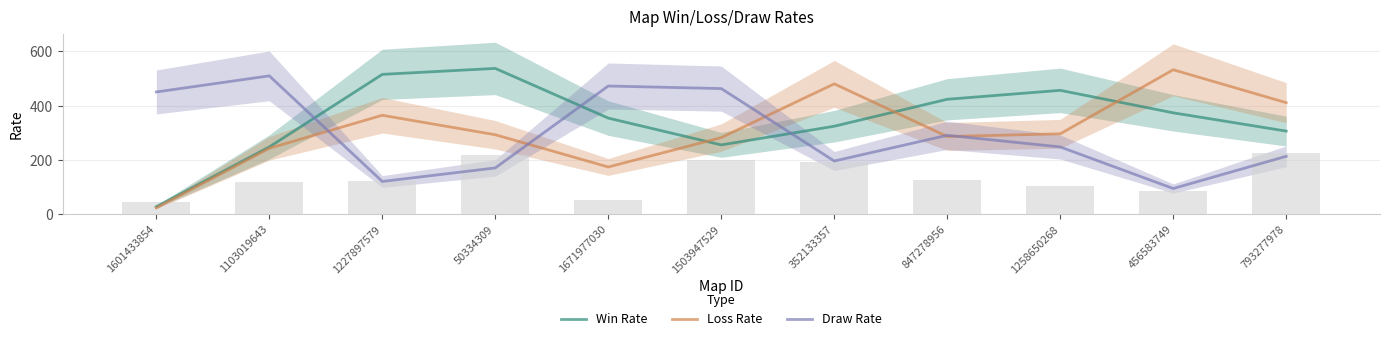

The value of Draw Rate at 793277978 is 290.6. True or false?

False